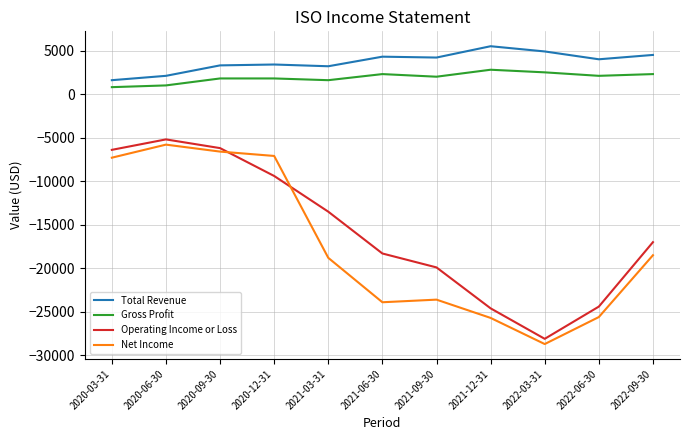

What is the minimum value for Total Revenue?

1600